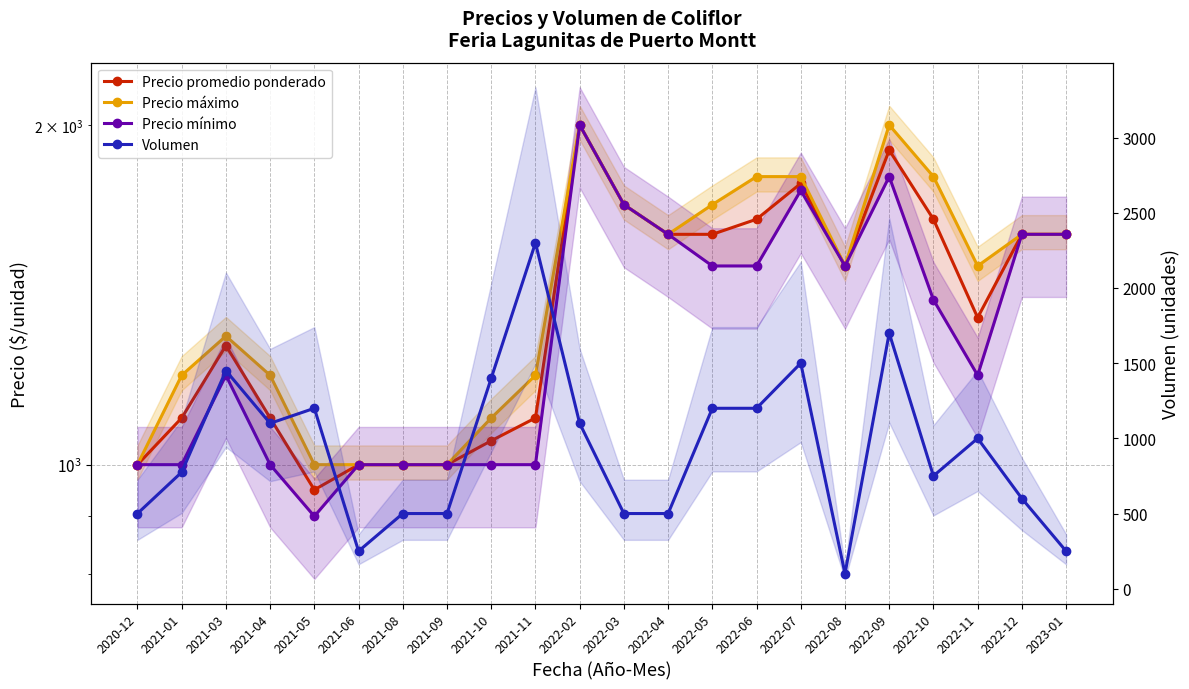

Is it true that Precio mínimo equals 1600 at 2022-12?

True